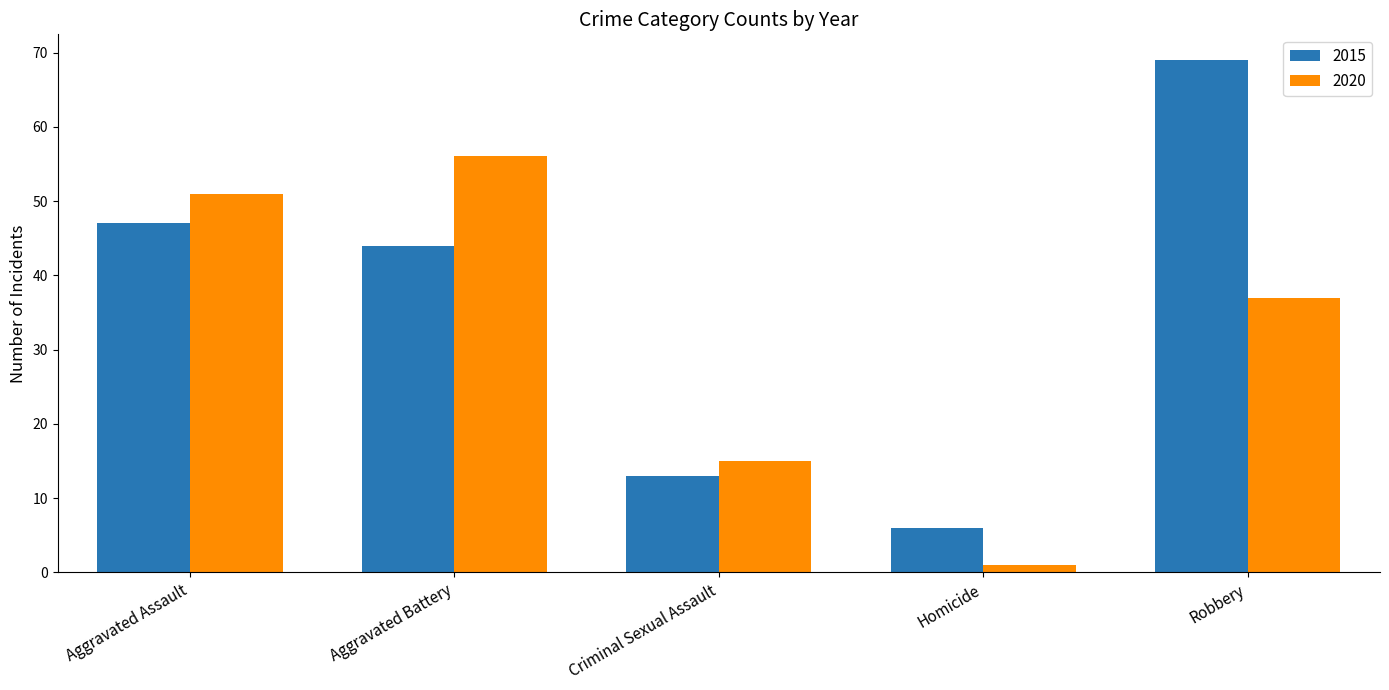

At which label is 2015 closest to 37?

Aggravated Battery